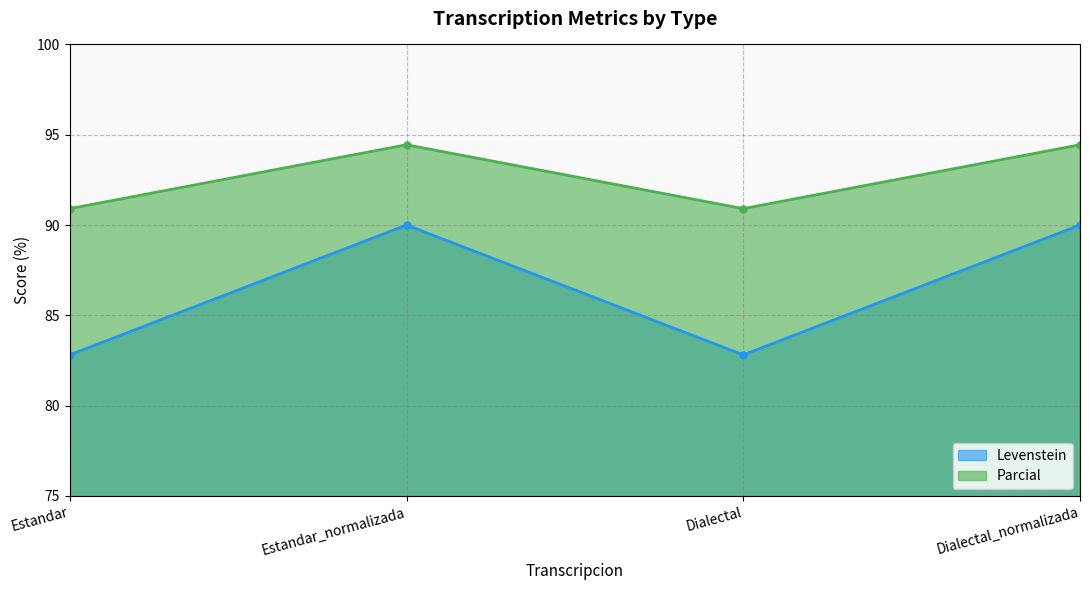

What is the label of the 2nd point from the left?

Estandar_normalizada